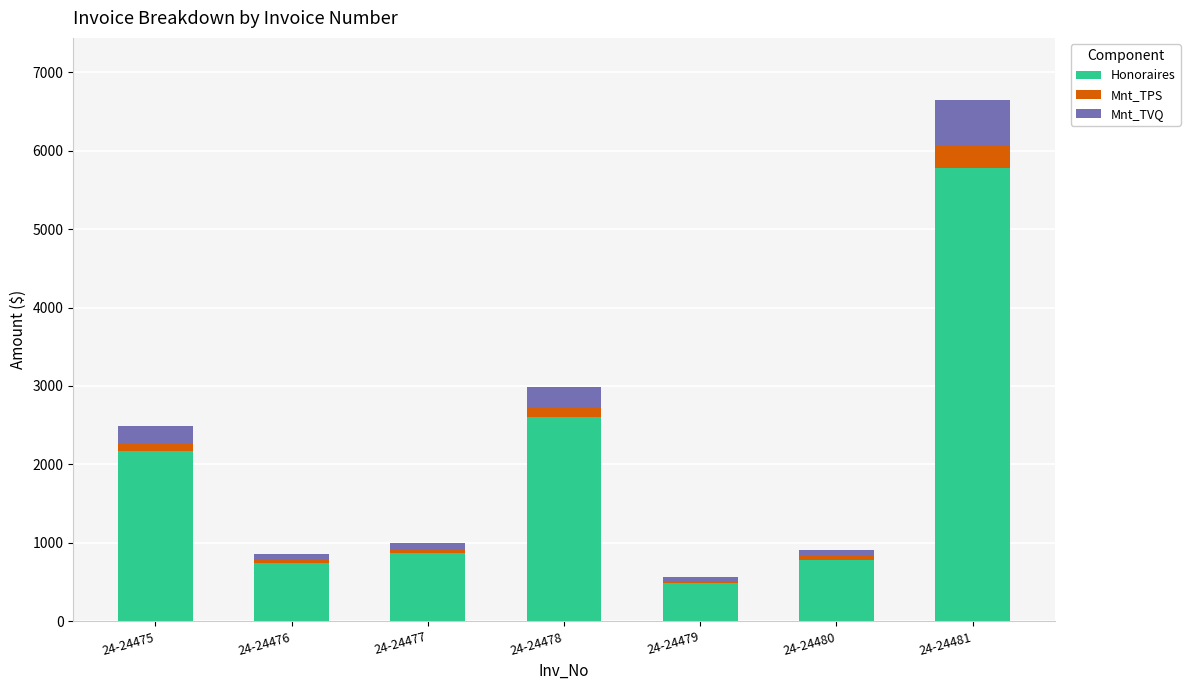

The Honoraires series shows 3113.7 at 24-24475. True or false?

False